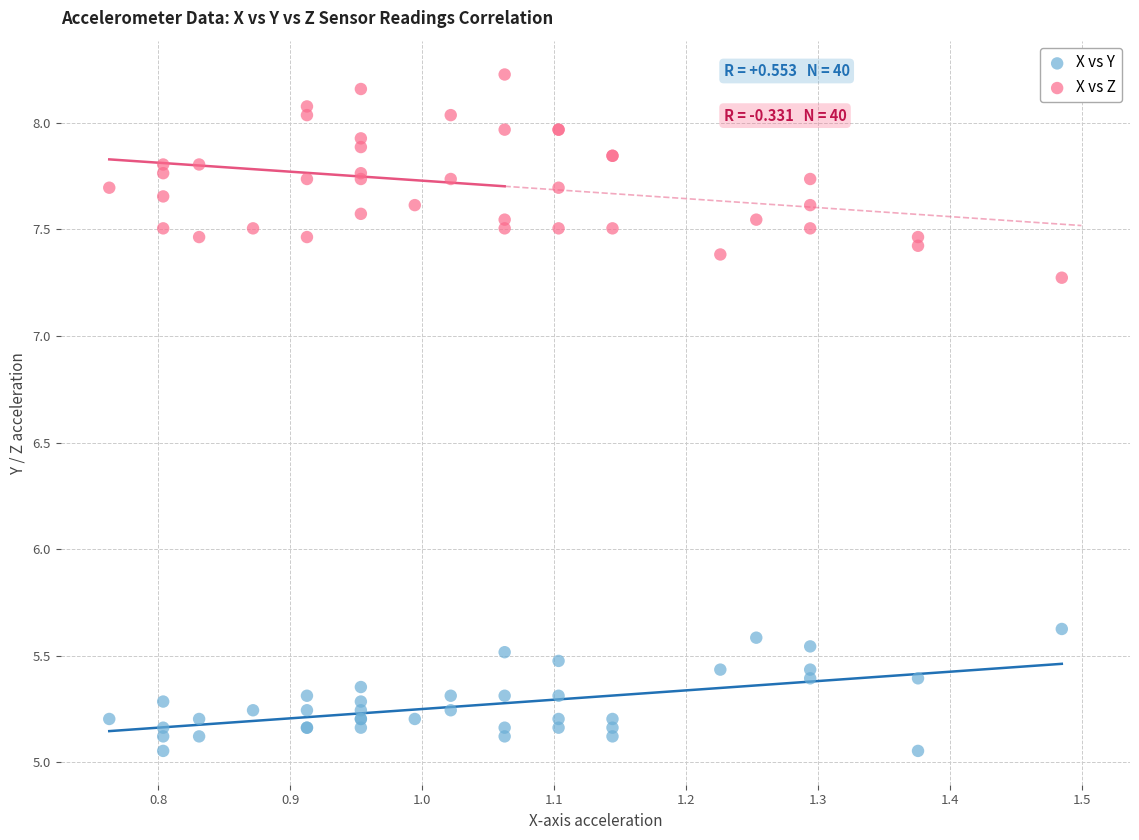

In the X vs Z series, what Y value is closest to 7?

7.3